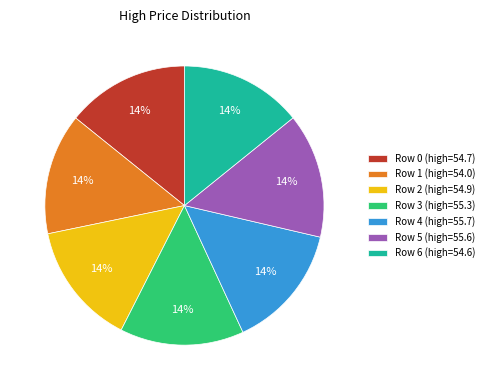

What is the ratio of the value at Row 2 (high=54.9) to the value at Row 5 (high=55.6)?

1.0